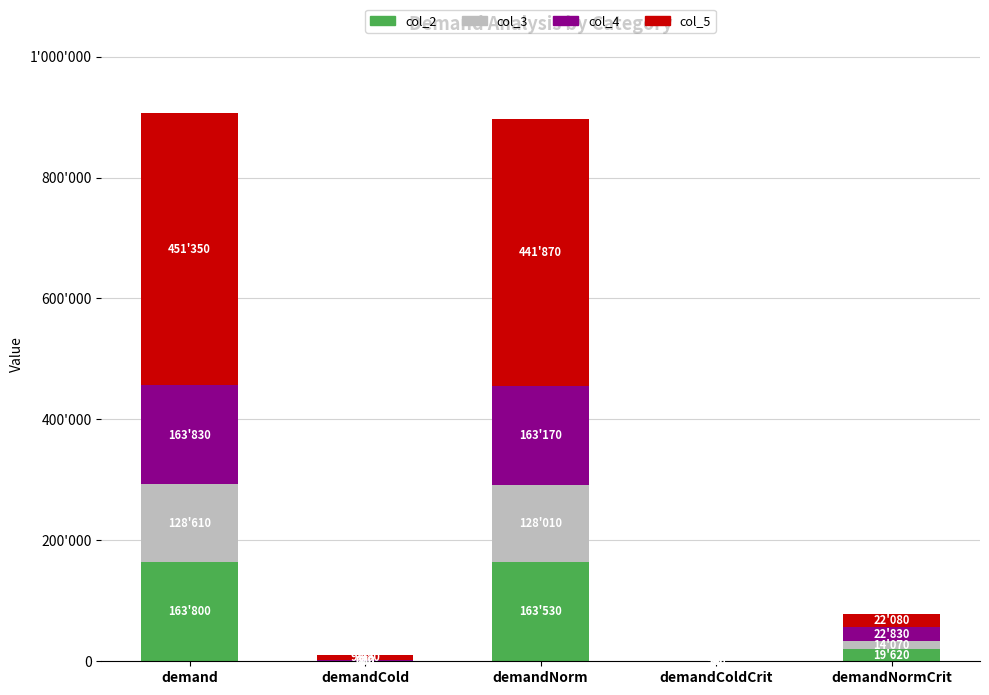

At how many categories does at least one series exceed 269192?

2